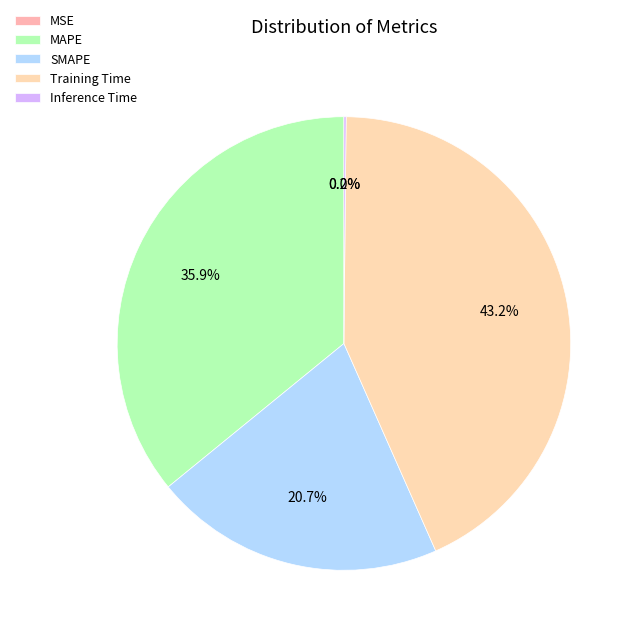

Do Training Time and Inference Time together represent more than half of the pie?

No